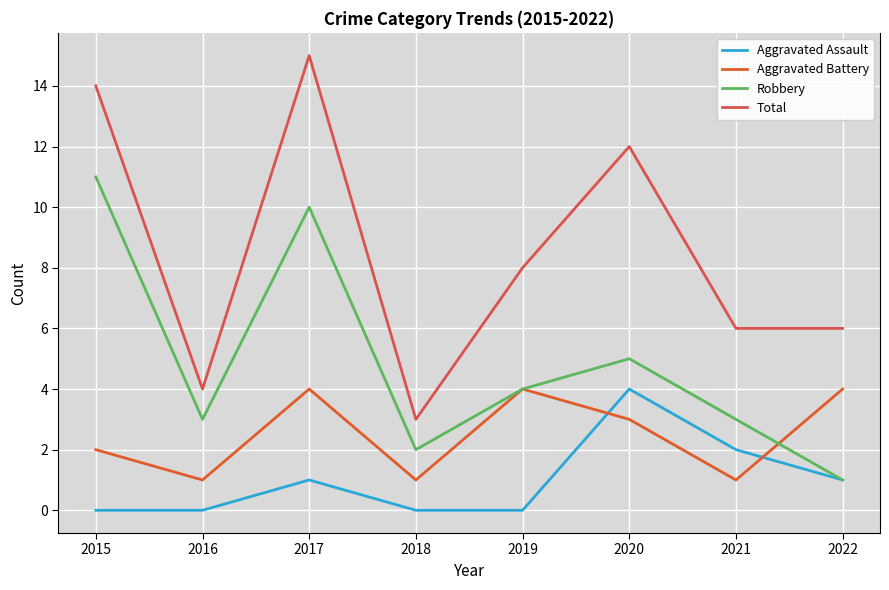

Between 2019 and 2020, which is larger?

2020